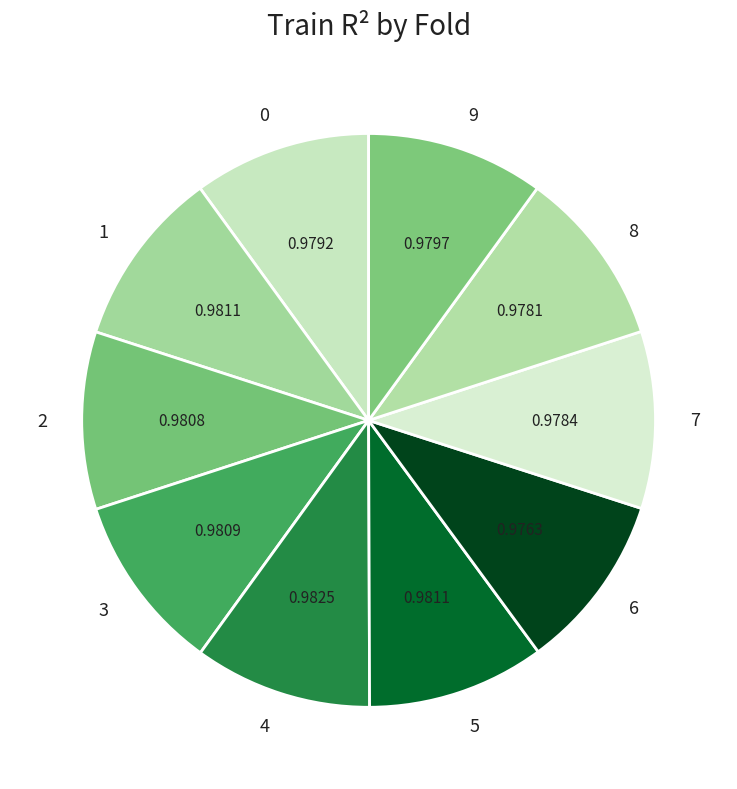

Is the sum of 4 and 8 greater than half?

No